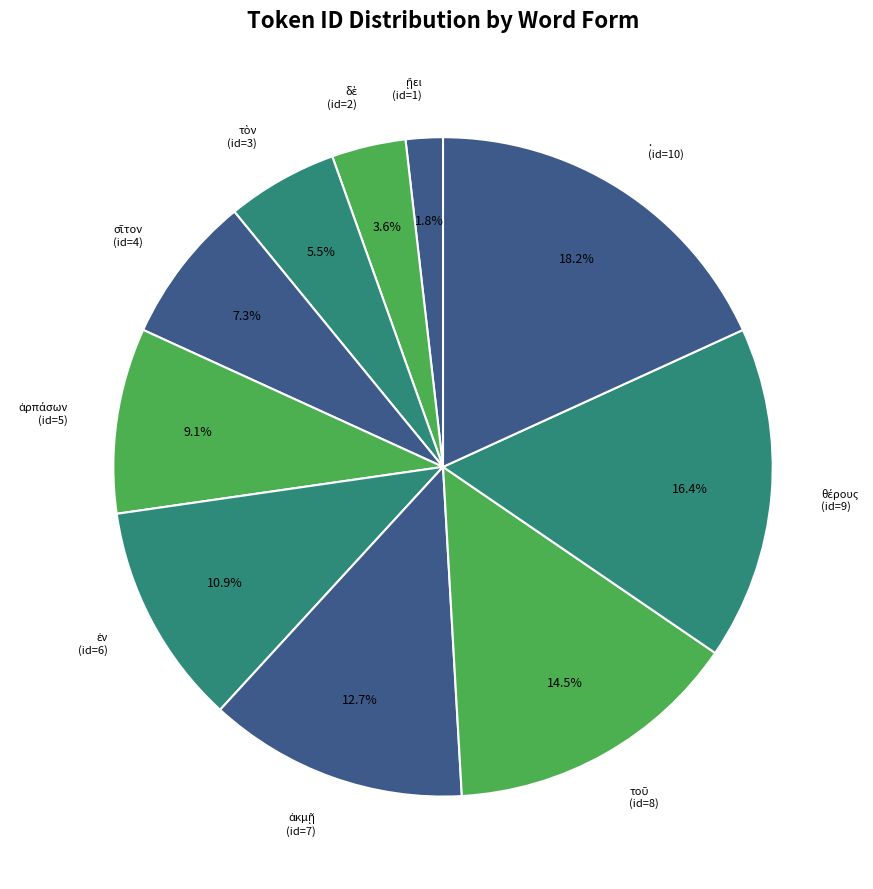

How many slices are in this pie chart?

10